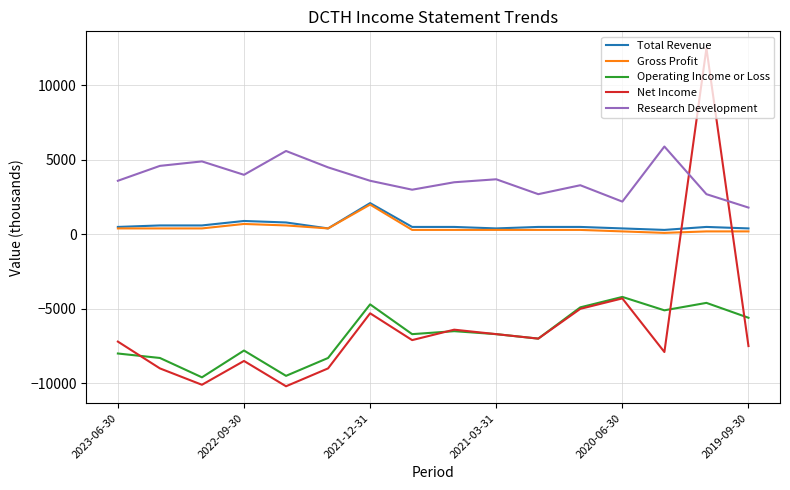

What is the minimum value shown in the chart?

-10200